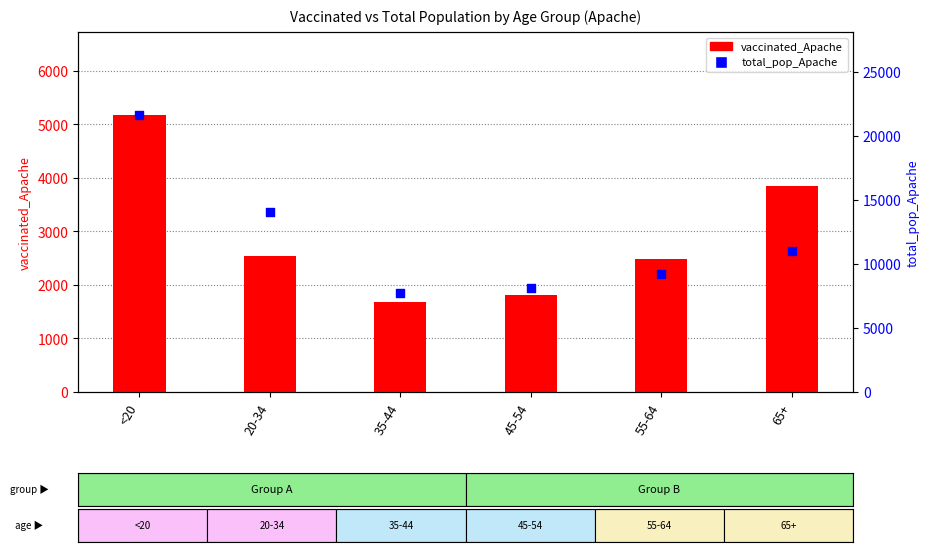

At how many categories does at least one series exceed 11941?

2